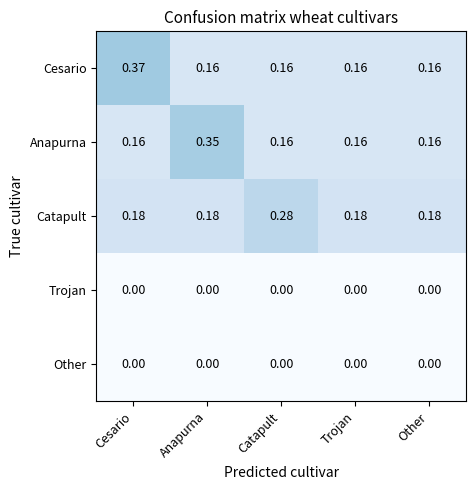

What is the total value across all series at Trojan?

0.5